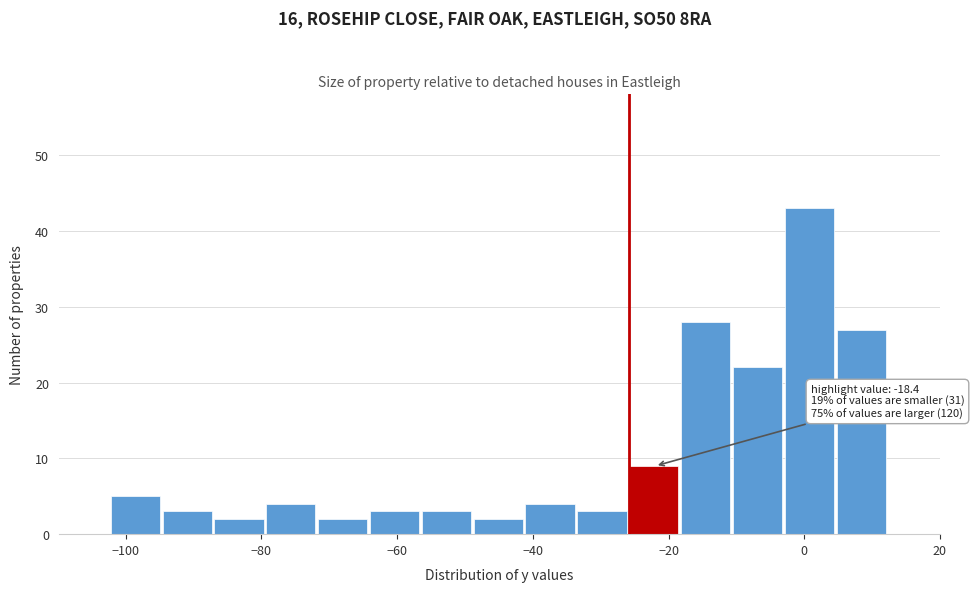

Read against the x-axis, roughly where is the centre of the tallest bar?

0